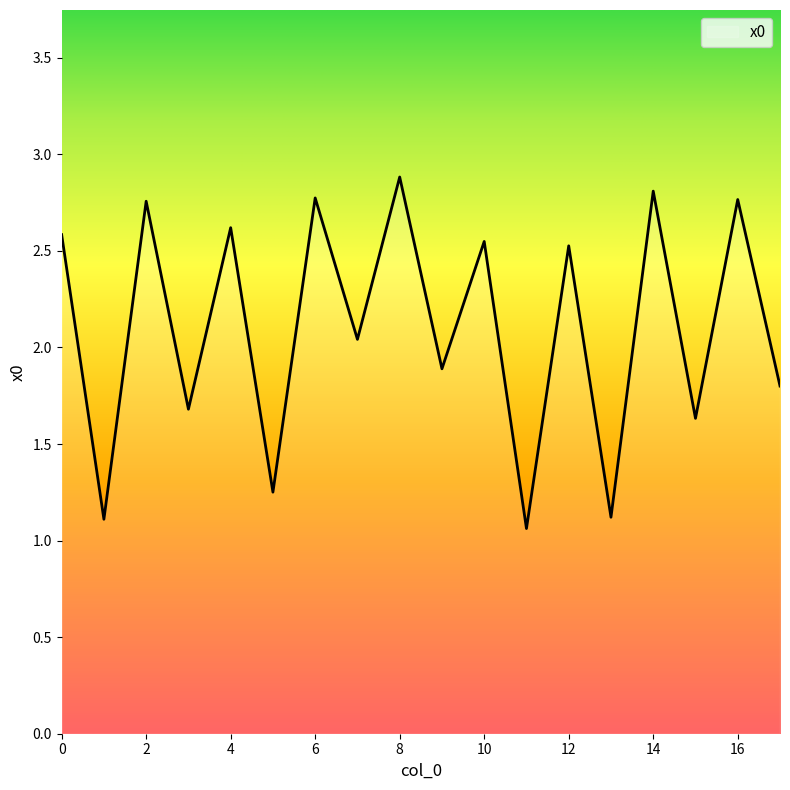

What is the greatest value displayed?

2.9